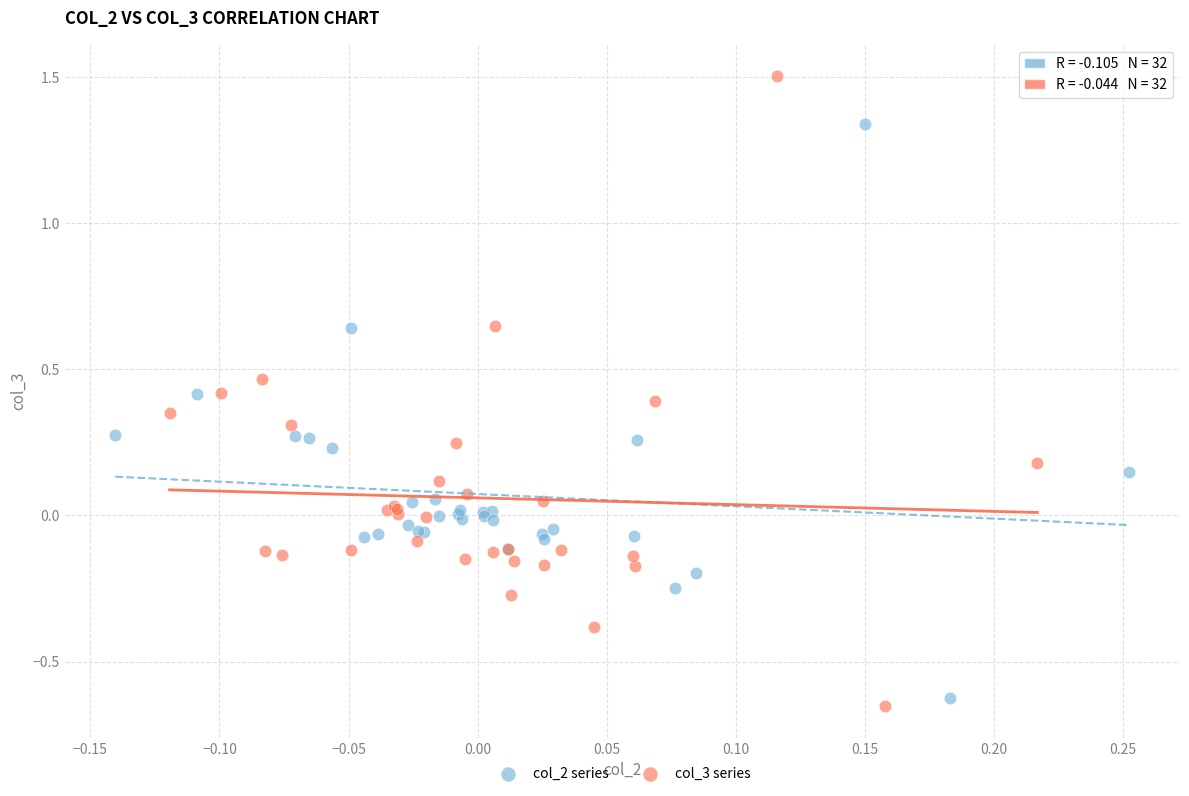

What are all the series names shown in the legend?

col_2 series, col_3 series